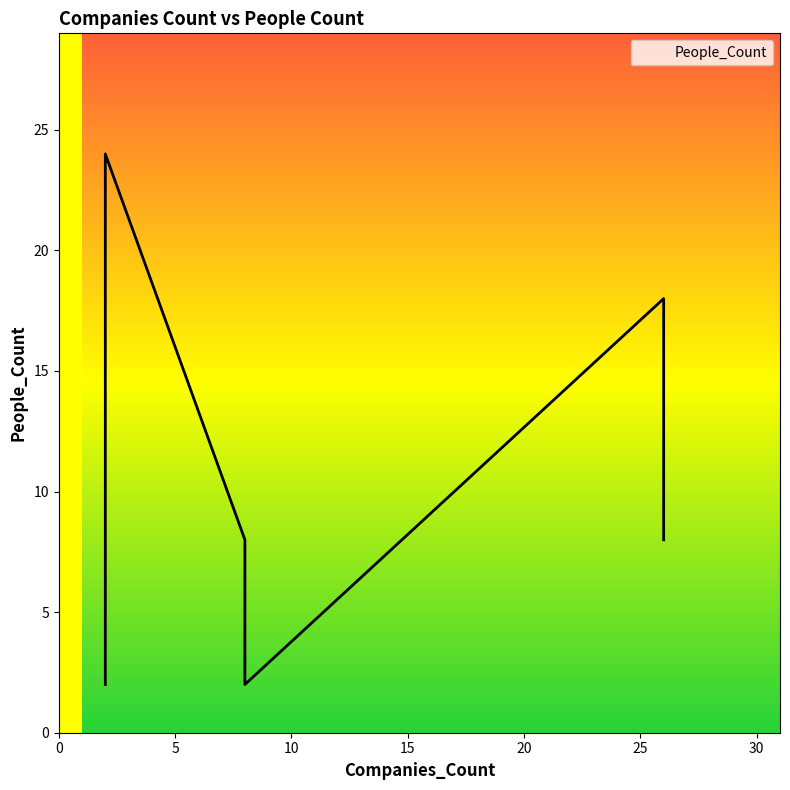

At which category does the chart reach its minimum across all series?

2